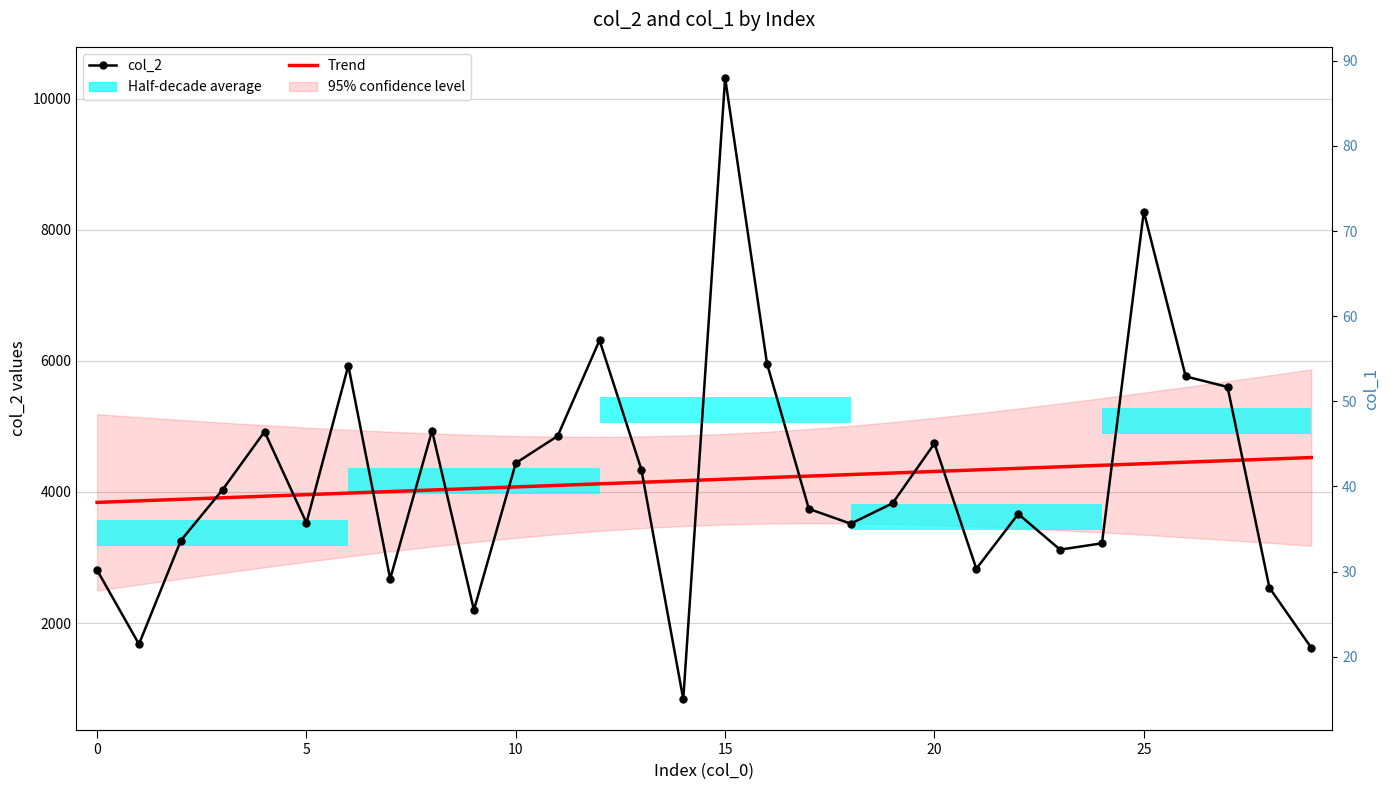

What is the average value of the col_2 series?

4183.2